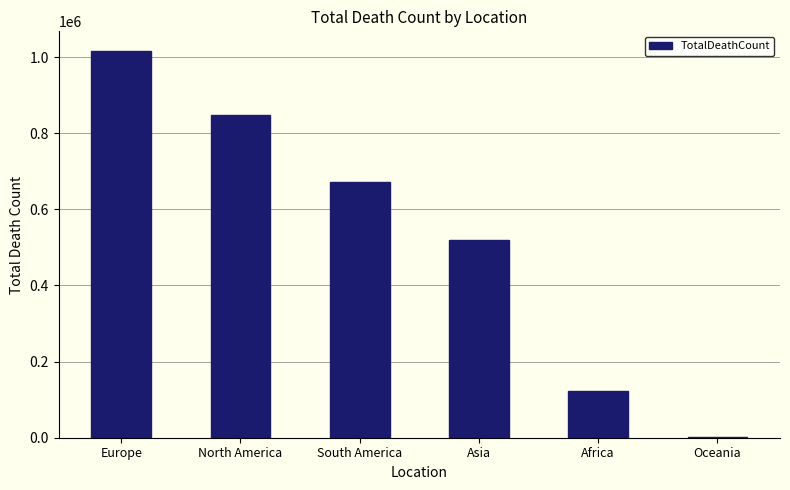

The chart shows a value of 1046 at Oceania. True or false?

True